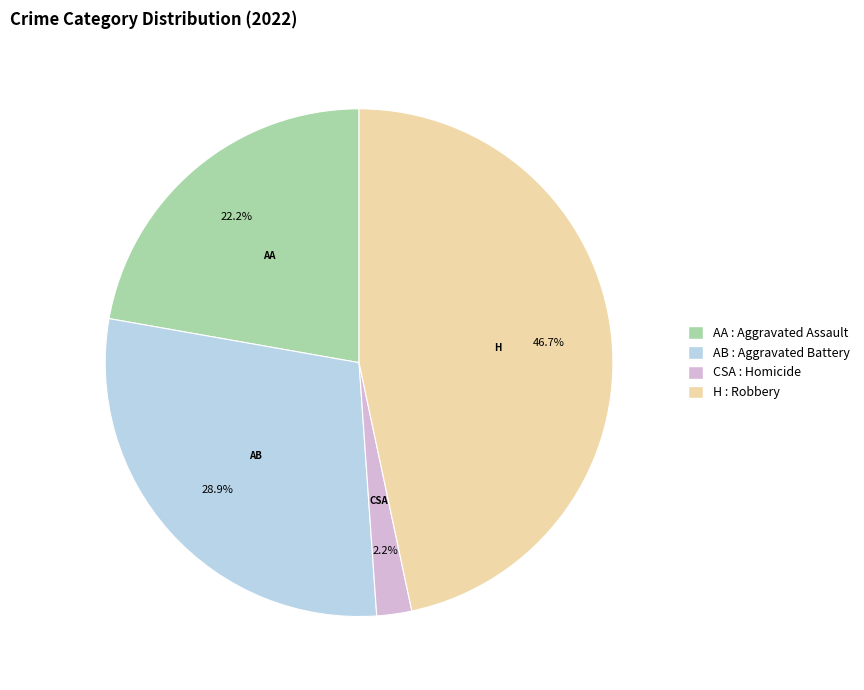

Is there any slice that represents more than half of the pie?

No